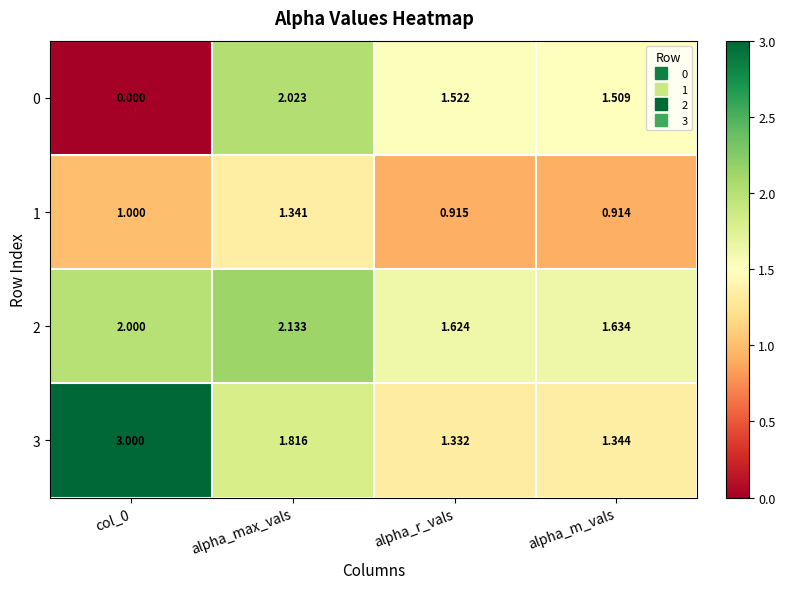

Where is 0 nearest to the value 1?

alpha_m_vals